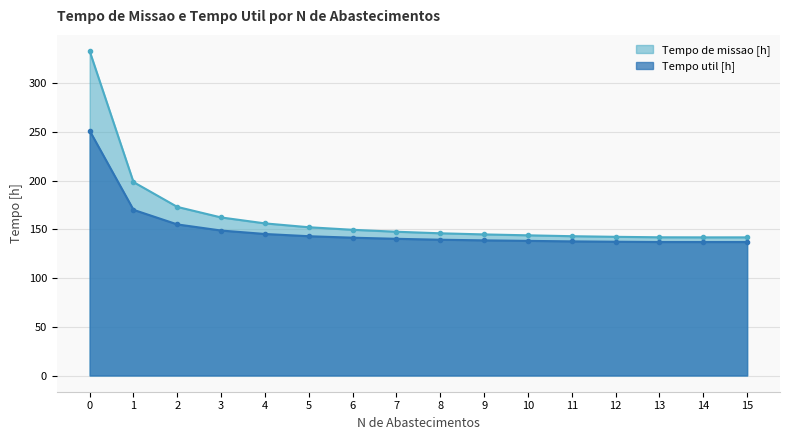

True or false: Tempo util [h] and Tempo de missao [h] cross at least once.

False